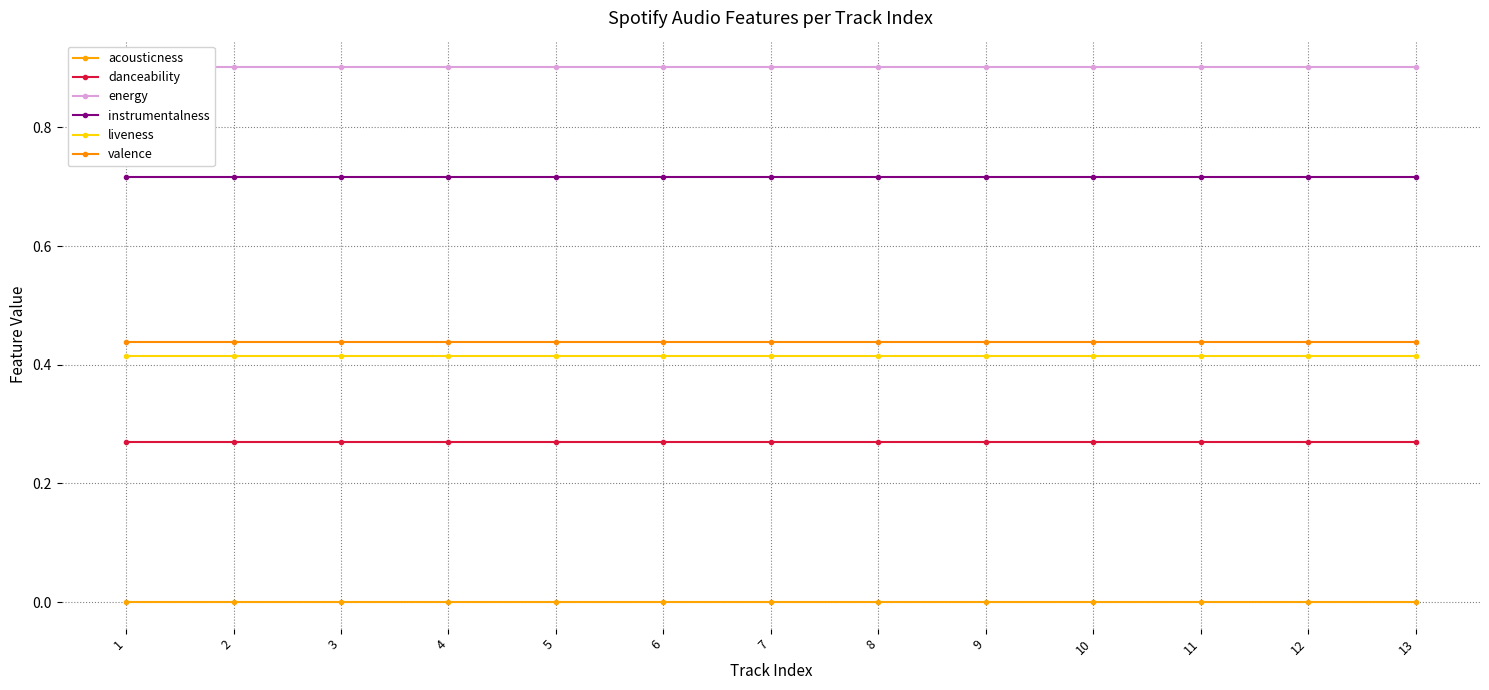

Reading left to right, transcribe all the data shown in this chart.

acousticness: 1=0.0	2=0.0	3=0.0	4=0.0	5=0.0	6=0.0	7=0.0	8=0.0	9=0.0	10=0.0	11=0.0	12=0.0	13=0.0
danceability: 1=0.3	2=0.3	3=0.3	4=0.3	5=0.3	6=0.3	7=0.3	8=0.3	9=0.3	10=0.3	11=0.3	12=0.3	13=0.3
energy: 1=0.9	2=0.9	3=0.9	4=0.9	5=0.9	6=0.9	7=0.9	8=0.9	9=0.9	10=0.9	11=0.9	12=0.9	13=0.9
instrumentalness: 1=0.7	2=0.7	3=0.7	4=0.7	5=0.7	6=0.7	7=0.7	8=0.7	9=0.7	10=0.7	11=0.7	12=0.7	13=0.7
liveness: 1=0.4	2=0.4	3=0.4	4=0.4	5=0.4	6=0.4	7=0.4	8=0.4	9=0.4	10=0.4	11=0.4	12=0.4	13=0.4
valence: 1=0.4	2=0.4	3=0.4	4=0.4	5=0.4	6=0.4	7=0.4	8=0.4	9=0.4	10=0.4	11=0.4	12=0.4	13=0.4